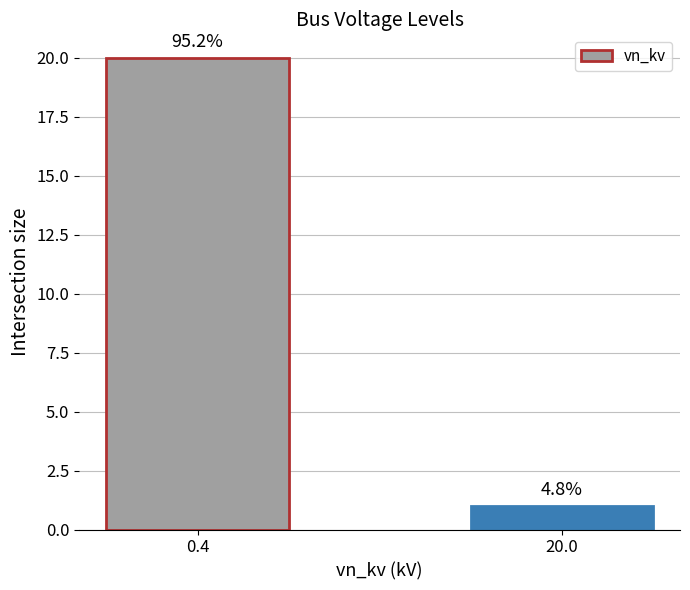

Rank the categories by value from lowest to highest.

20.0, 0.4